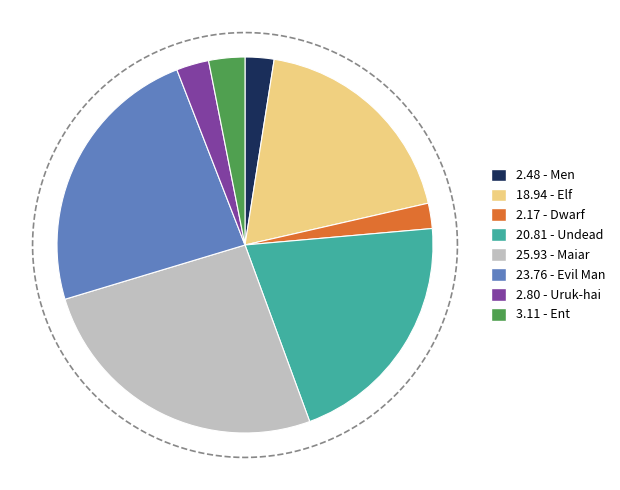

Count the number of slices in the pie.

8